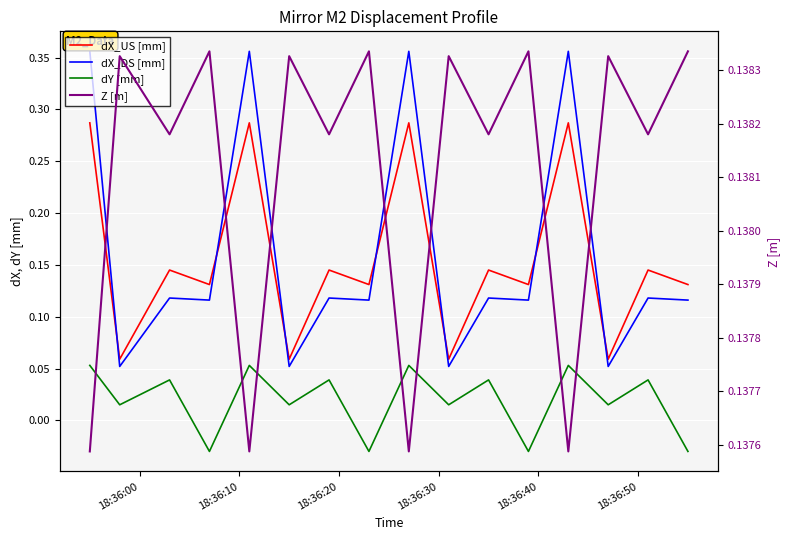

True or false: Z [m] has more than 1 points higher than both neighbors.

True